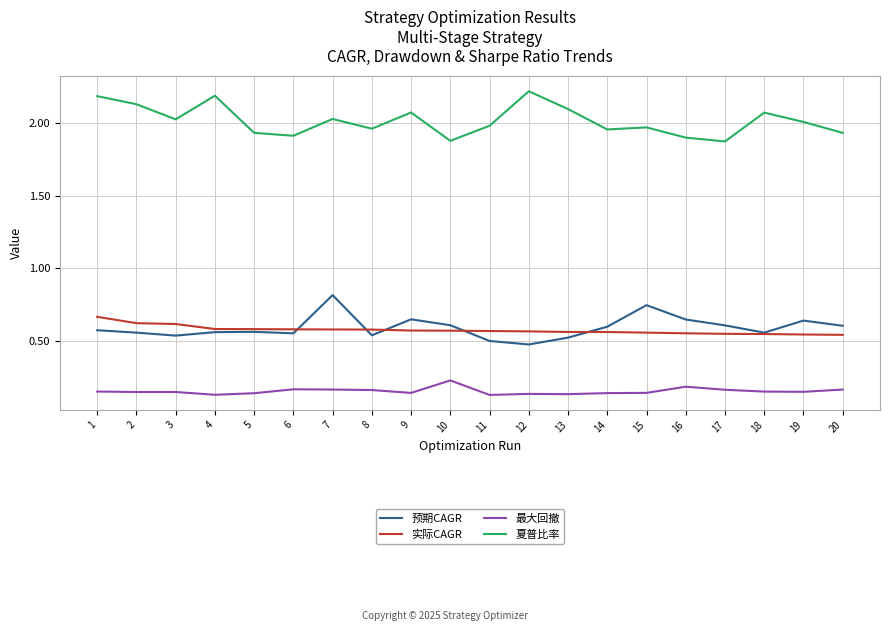

The value of 实际CAGR at 17 is 0.6. True or false?

True